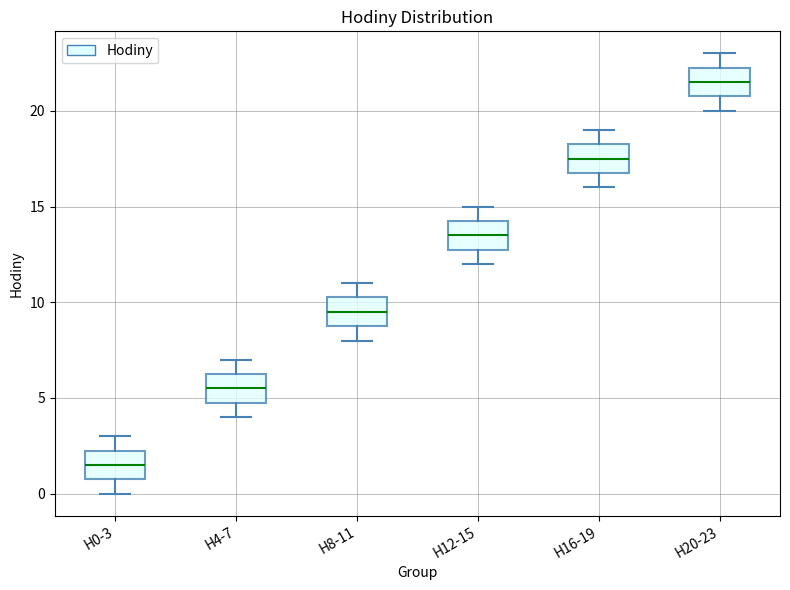

Which box has the highest median line?

H20-23